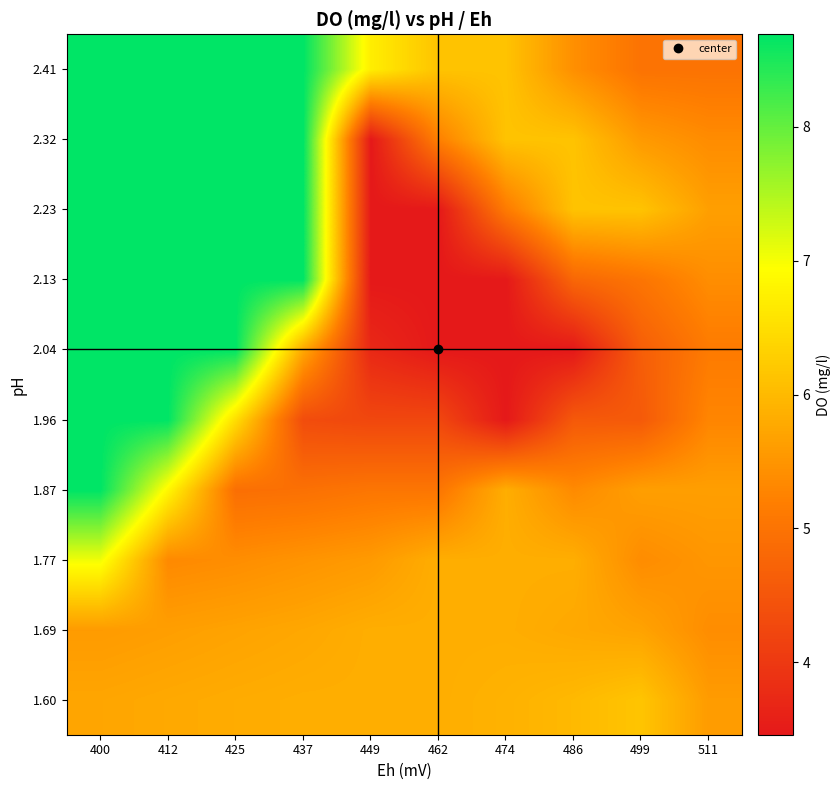

Which series changed the most between 462 and 486?

2.23